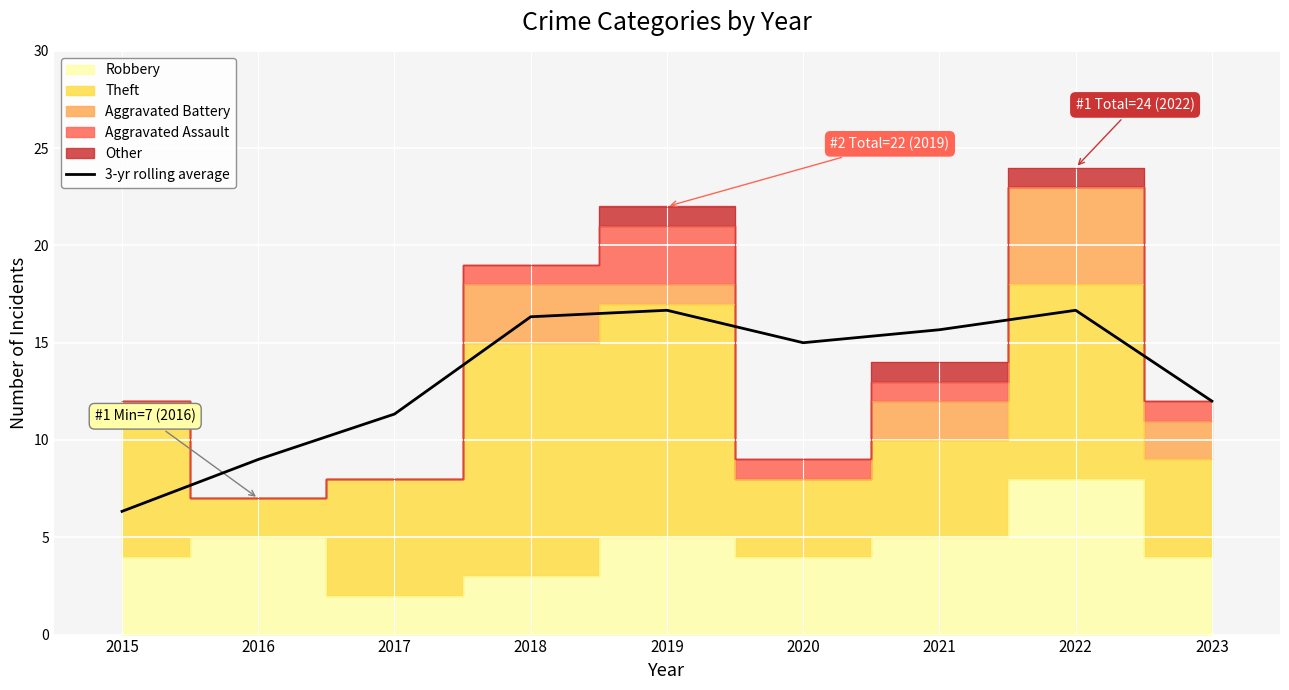

The 3-yr rolling average series shows 16.3 at 2018. True or false?

True